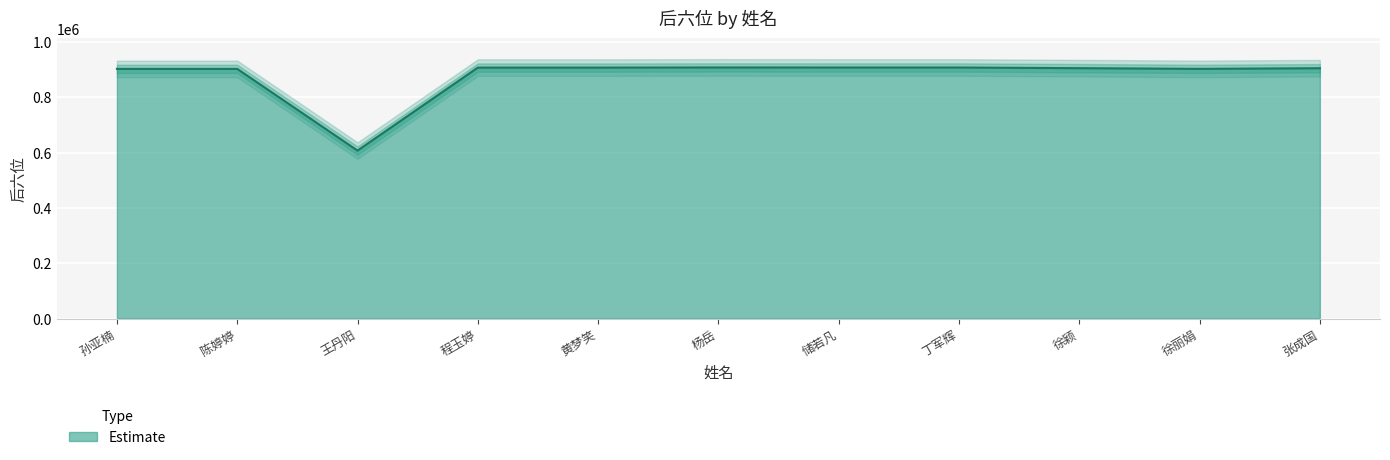

The chart shows a value of 607111 at 王丹阳. True or false?

True